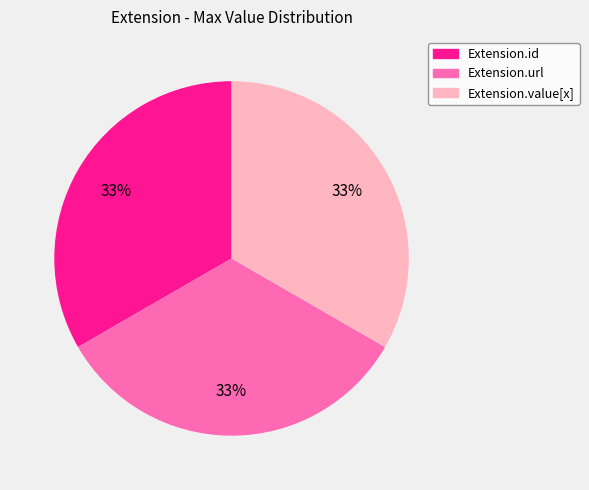

To the nearest percent, what is the average slice percentage?

33%